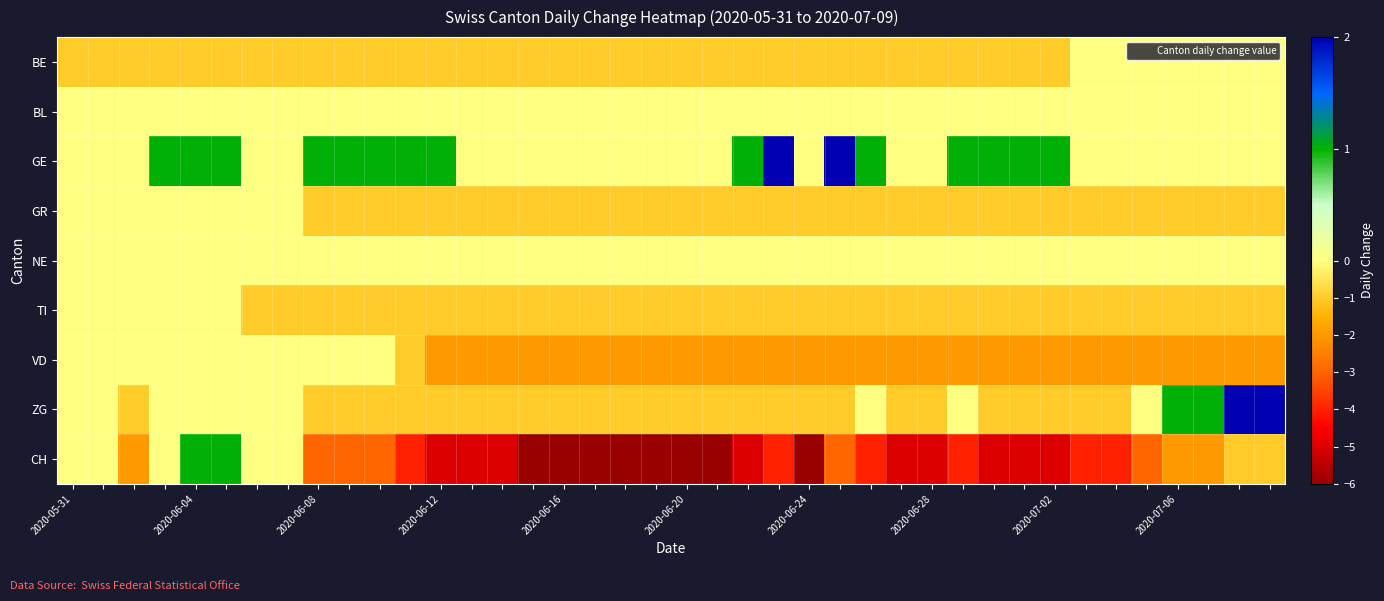

Reading left to right, what are all the values shown in this chart?

BE: -1	-1	-1	-1	-1	-1	-1	-1	-1	-1	-1	-1	-1	-1	-1	-1	-1	-1	-1	-1	-1	-1	-1	-1	-1	-1	-1	-1	-1	-1	-1	-1	-1	0	0	0	0	0	0	0
BL: 0	0	0	0	0	0	0	0	0	0	0	0	0	0	0	0	0	0	0	0	0	0	0	0	0	0	0	0	0	0	0	0	0	0	0	0	0	0	0	0
GE: 0	0	0	1	1	1	0	0	1	1	1	1	1	0	0	0	0	0	0	0	0	0	1	2	0	2	1	0	0	1	1	1	1	0	0	0	0	0	0	0
GR: 0	0	0	0	0	0	0	0	-1	-1	-1	-1	-1	-1	-1	-1	-1	-1	-1	-1	-1	-1	-1	-1	-1	-1	-1	-1	-1	-1	-1	-1	-1	-1	-1	-1	-1	-1	-1	-1
NE: 0	0	0	0	0	0	0	0	0	0	0	0	0	0	0	0	0	0	0	0	0	0	0	0	0	0	0	0	0	0	0	0	0	0	0	0	0	0	0	0
TI: 0	0	0	0	0	0	-1	-1	-1	-1	-1	-1	-1	-1	-1	-1	-1	-1	-1	-1	-1	-1	-1	-1	-1	-1	-1	-1	-1	-1	-1	-1	-1	-1	-1	-1	-1	-1	-1	-1
VD: 0	0	0	0	0	0	0	0	0	0	0	-1	-2	-2	-2	-2	-2	-2	-2	-2	-2	-2	-2	-2	-2	-2	-2	-2	-2	-2	-2	-2	-2	-2	-2	-2	-2	-2	-2	-2
ZG: 0	0	-1	0	0	0	0	0	-1	-1	-1	-1	-1	-1	-1	-1	-1	-1	-1	-1	-1	-1	-1	-1	-1	-1	0	-1	-1	0	-1	-1	-1	-1	-1	0	1	1	2	2
CH: 0	0	-2	0	1	1	0	0	-3	-3	-3	-4	-5	-5	-5	-6	-6	-6	-6	-6	-6	-6	-5	-4	-6	-3	-4	-5	-5	-4	-5	-5	-5	-4	-4	-3	-2	-2	-1	-1